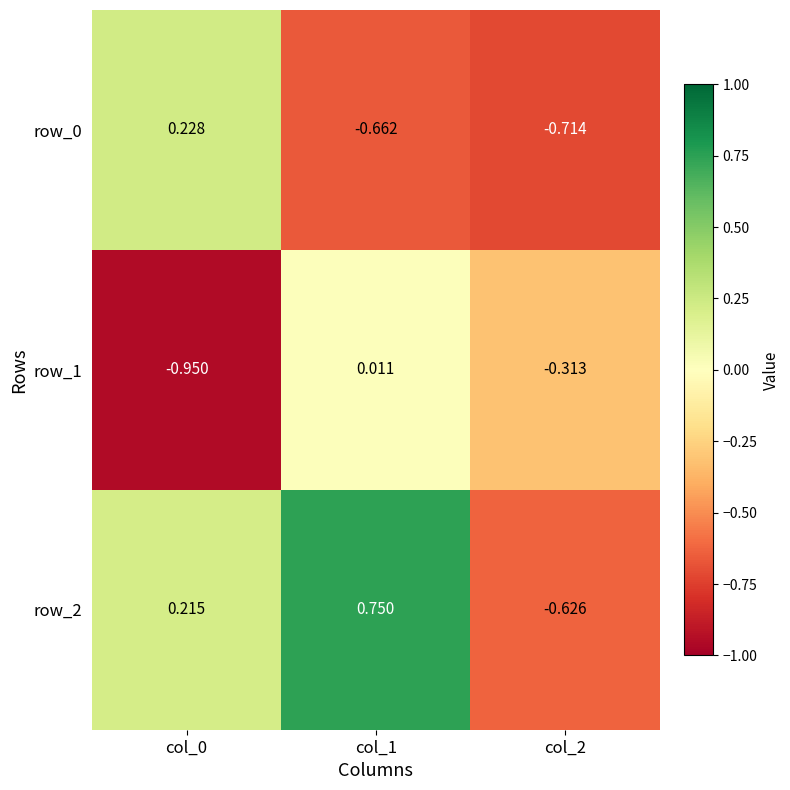

Which series has the widest spread of values?

row_2